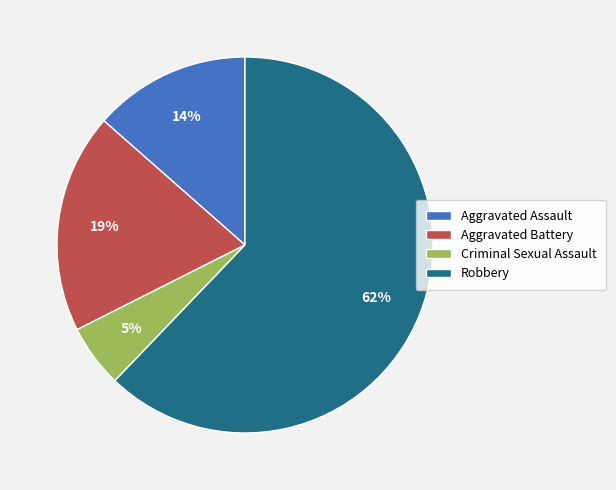

Is it true that Aggravated Assault is 14% of the pie?

True